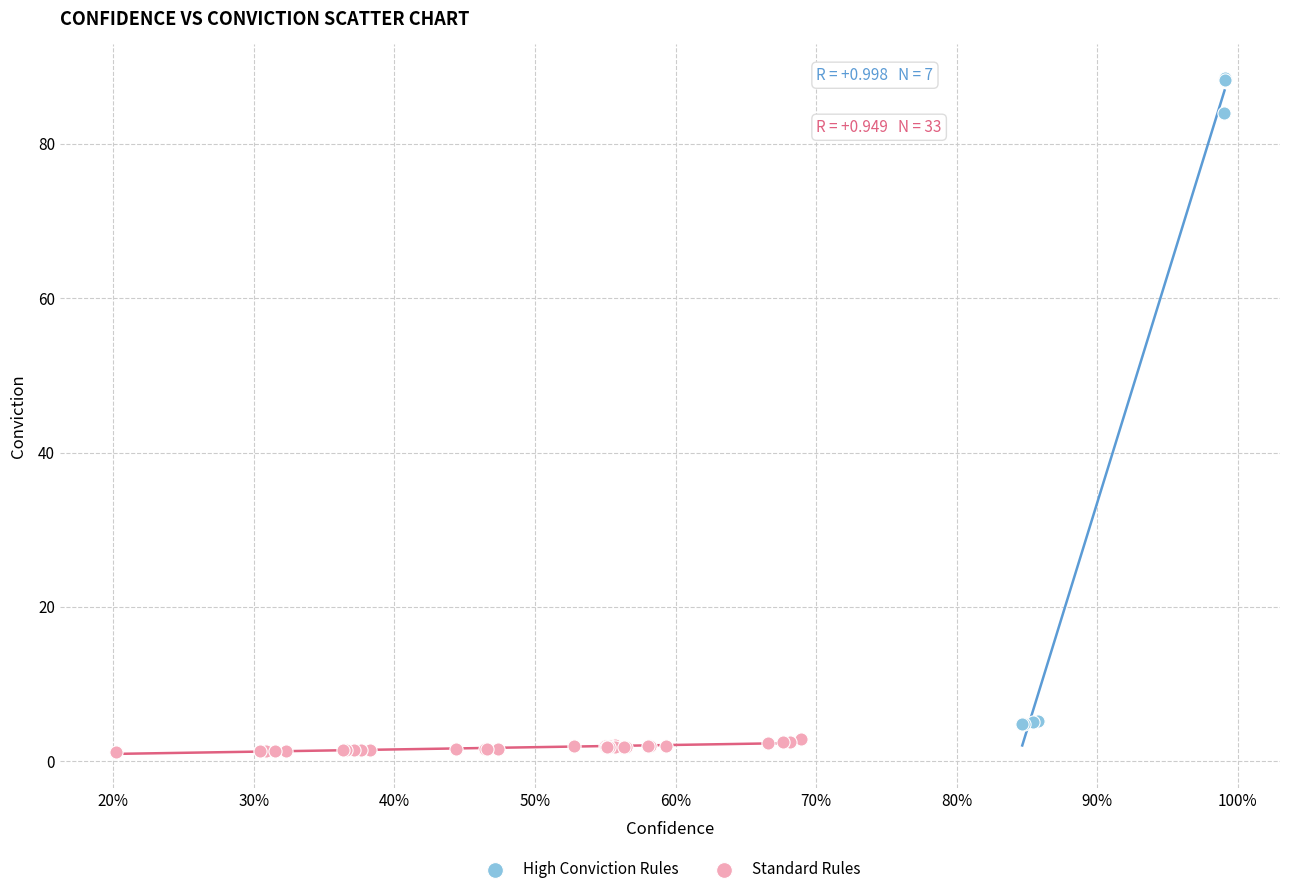

Which series reaches the minimum Y coordinate?

Standard Rules